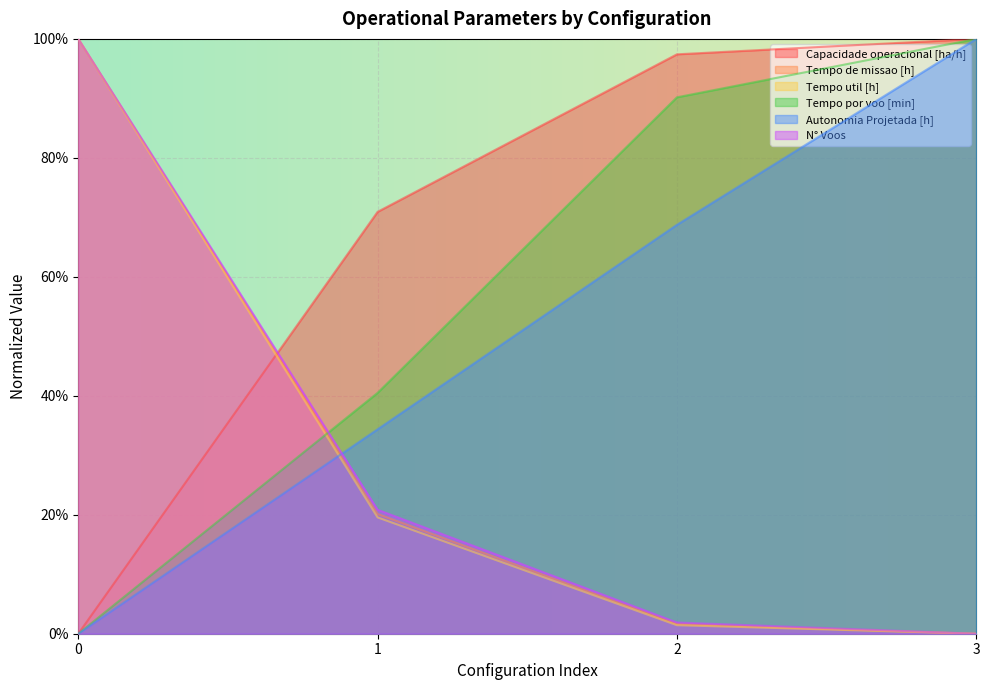

Which series has the largest total across all categories?

Capacidade operacional [ha/h]